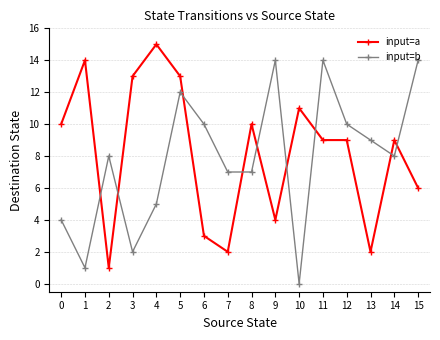

What is the value of the input=a point at the 2nd from the left?

14